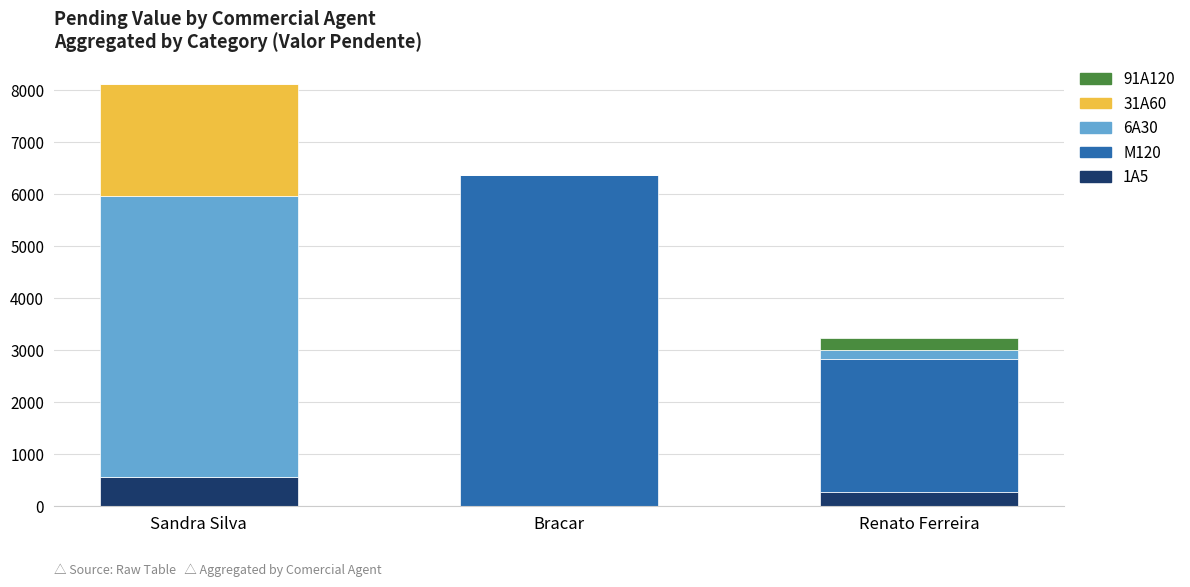

How many categories are shown in the chart?

3